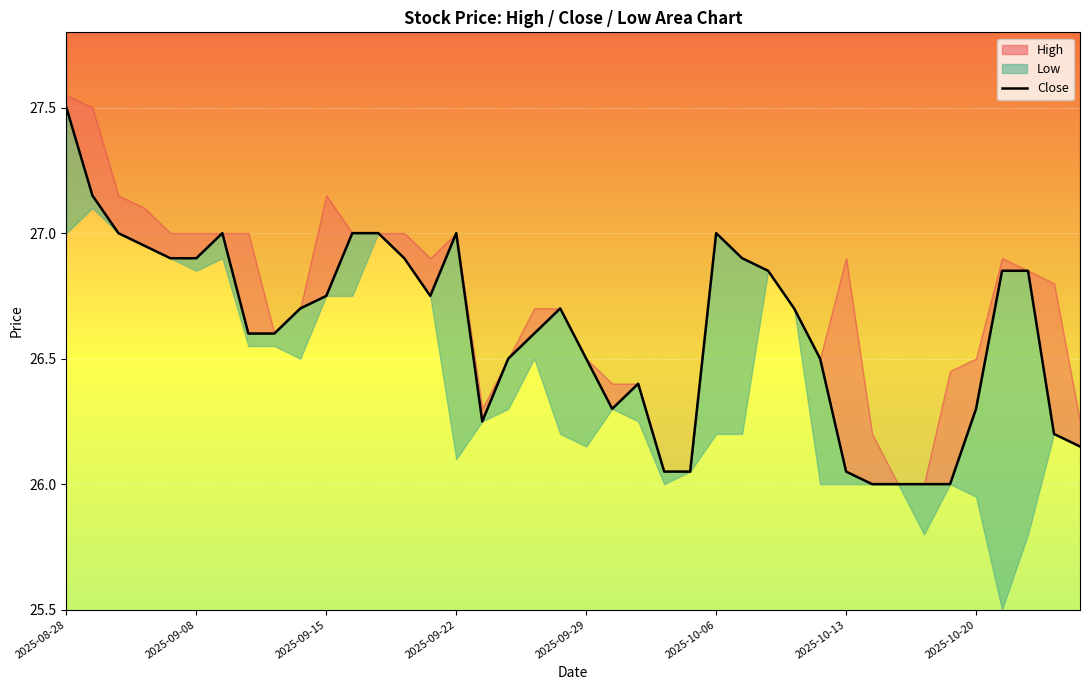

Where is the data nearest to the value 26?

31